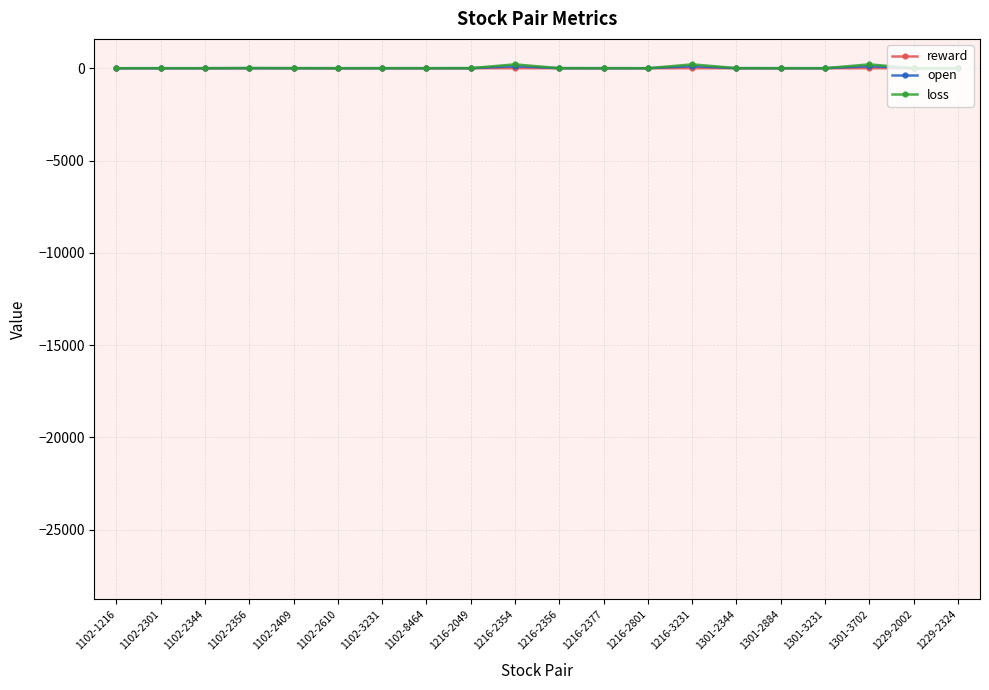

Rank the series by their average value, from highest to lowest.

loss, open, reward